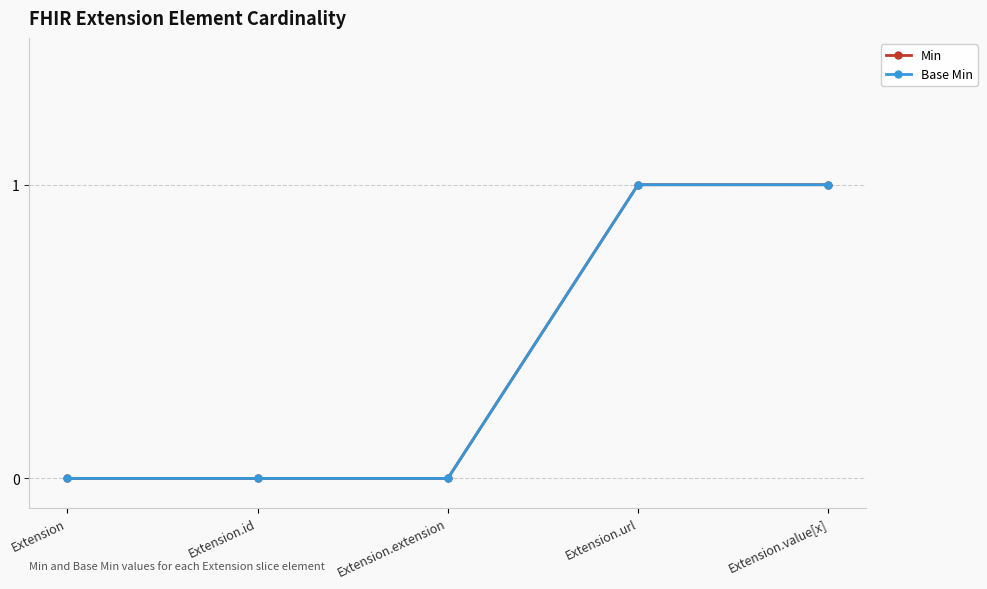

Does the chart have visible grid lines?

Yes